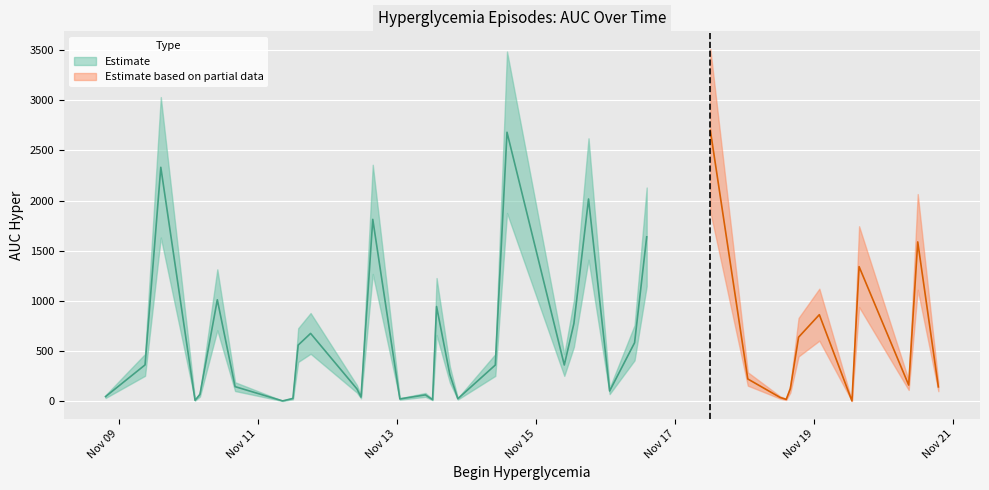

What is the change in value from 2017-11-13 09:53:00 to 2017-11-13 12:21:00?

-47.5